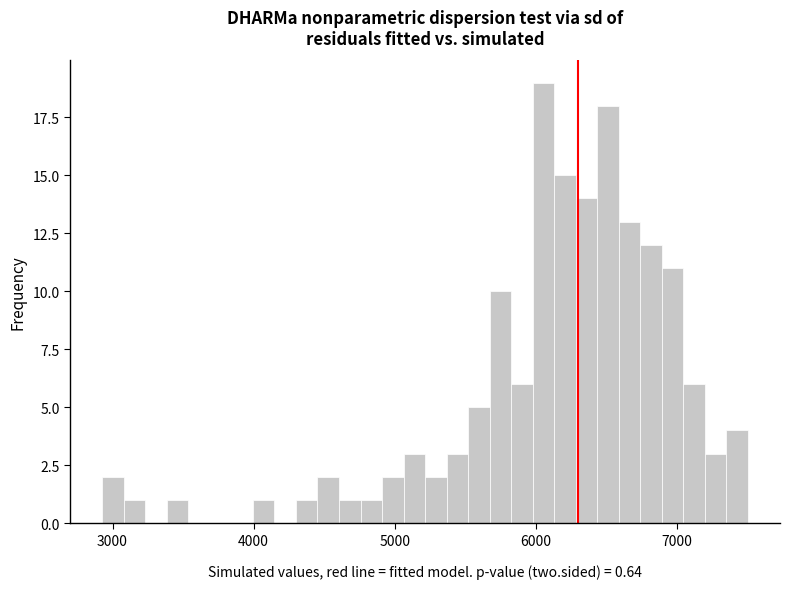

Around what value on the x-axis is the tallest bar? Give the approximate position of its centre, as read against the axis.

6100